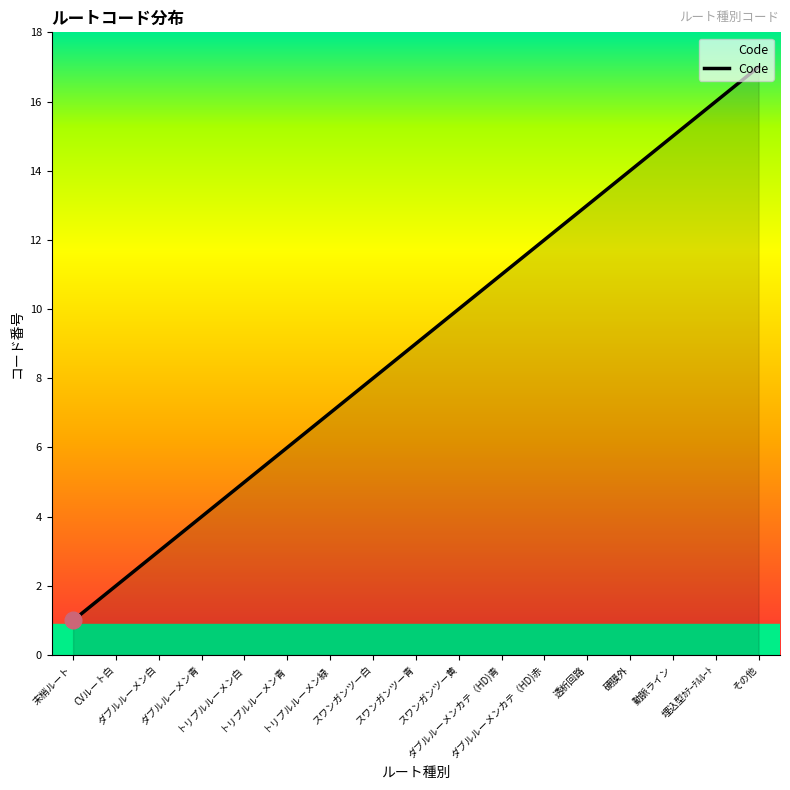

How many lines are shown in the chart?

1